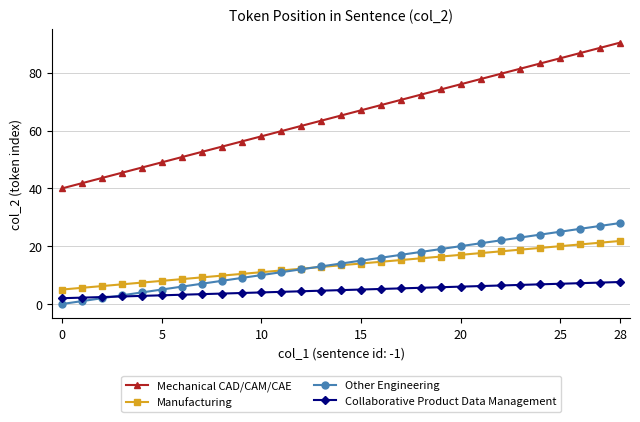

True or false: Mechanical CAD/CAM/CAE and Other Engineering cross at least once.

False